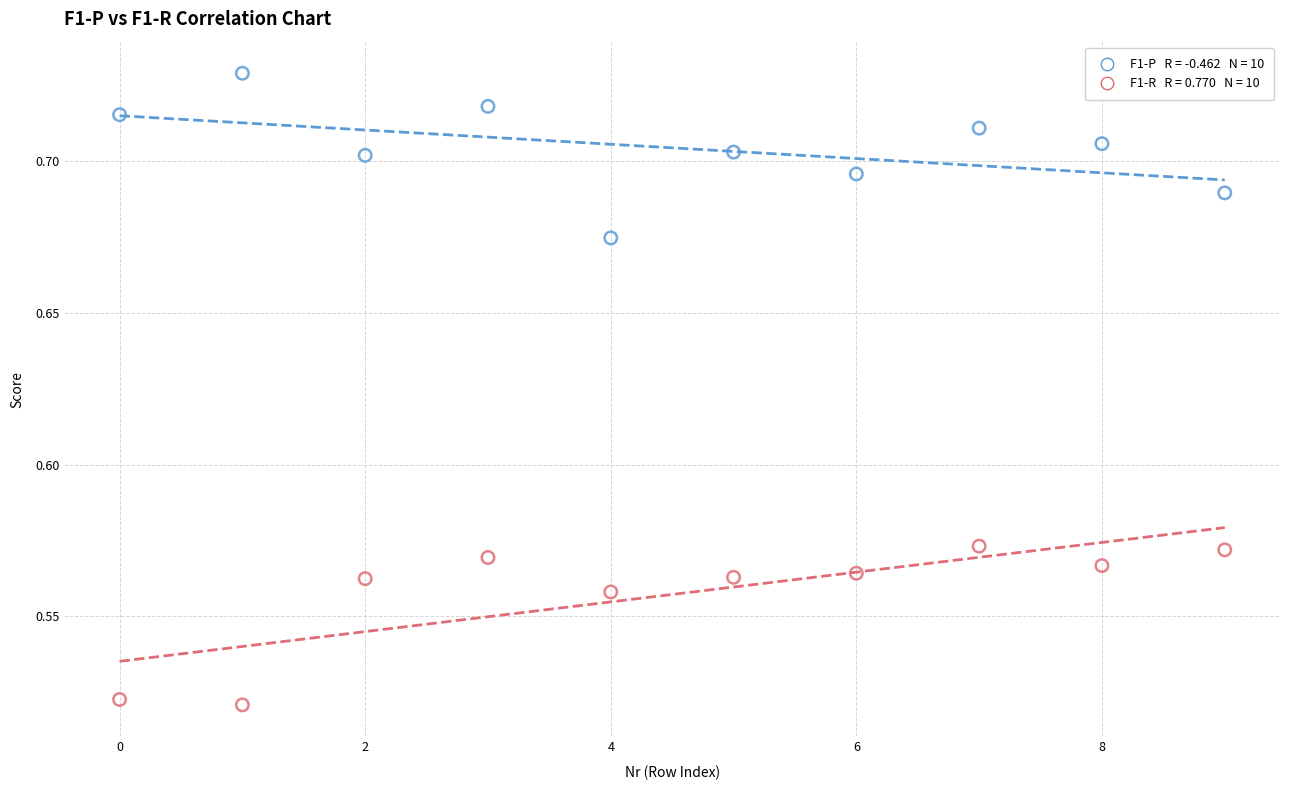

How many points are shown in the scatter plot?

20